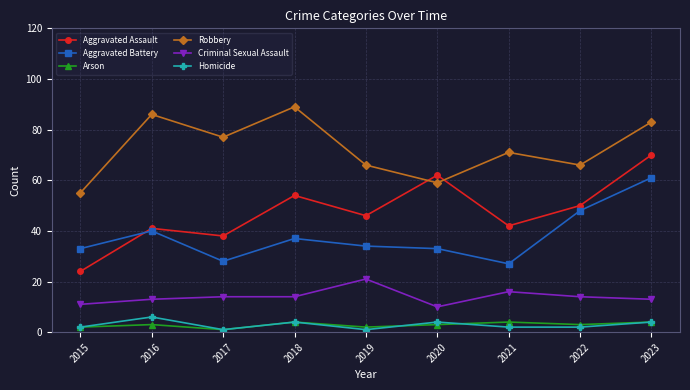

Is the value of Criminal Sexual Assault at 2020 greater than the value of Aggravated Assault at 2019?

No